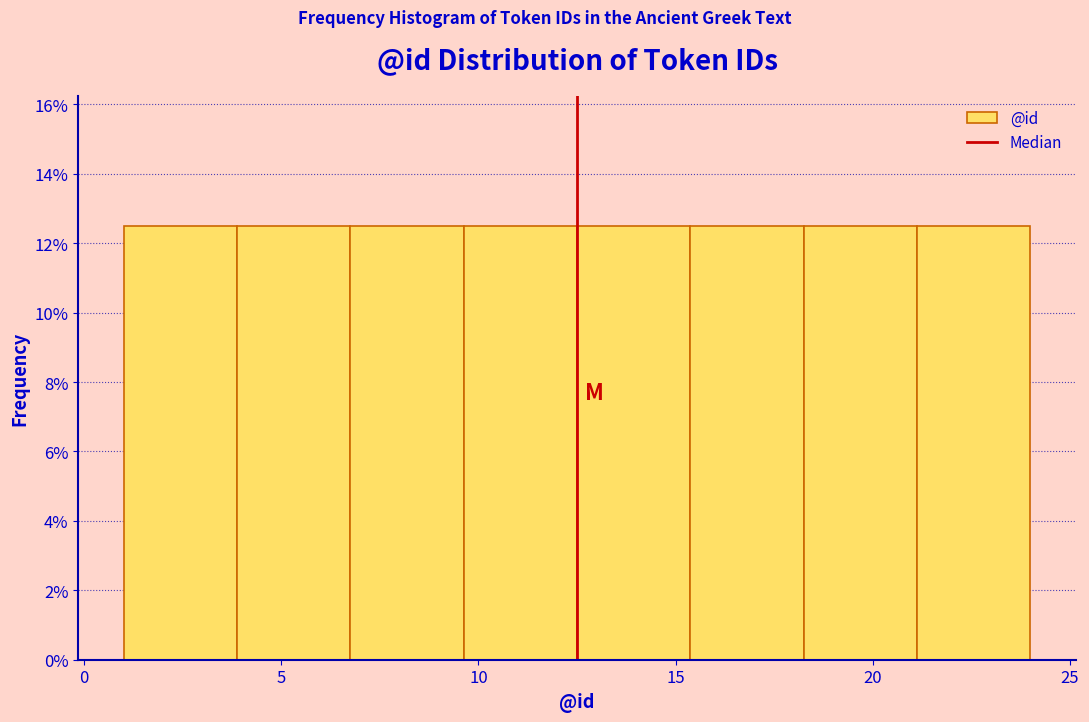

Reading left to right, list every bar in this chart as the range it spans on the x-axis followed by its height. Neither the bar edges nor the heights are printed on the chart, so give them approximately, as read against the axes.

1.0 to 4.0: 12.6
4.0 to 7.0: 12.6
7.0 to 9.5: 12.6
9.5 to 12.5: 12.6
12.5 to 15.5: 12.6
15.5 to 18.5: 12.6
18.5 to 21.0: 12.6
21.0 to 24.0: 12.6